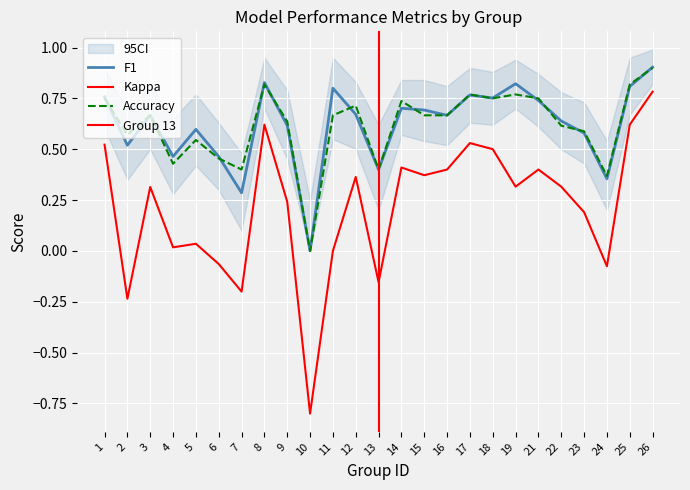

Which series has the largest total across all categories?

f1